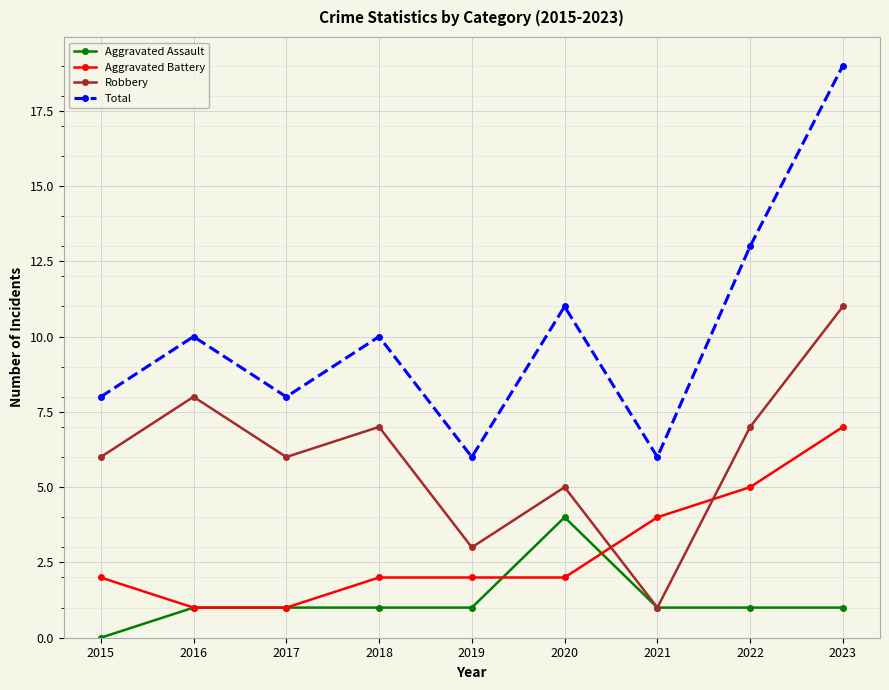

The Aggravated Battery series shows 7 at 2023. True or false?

True